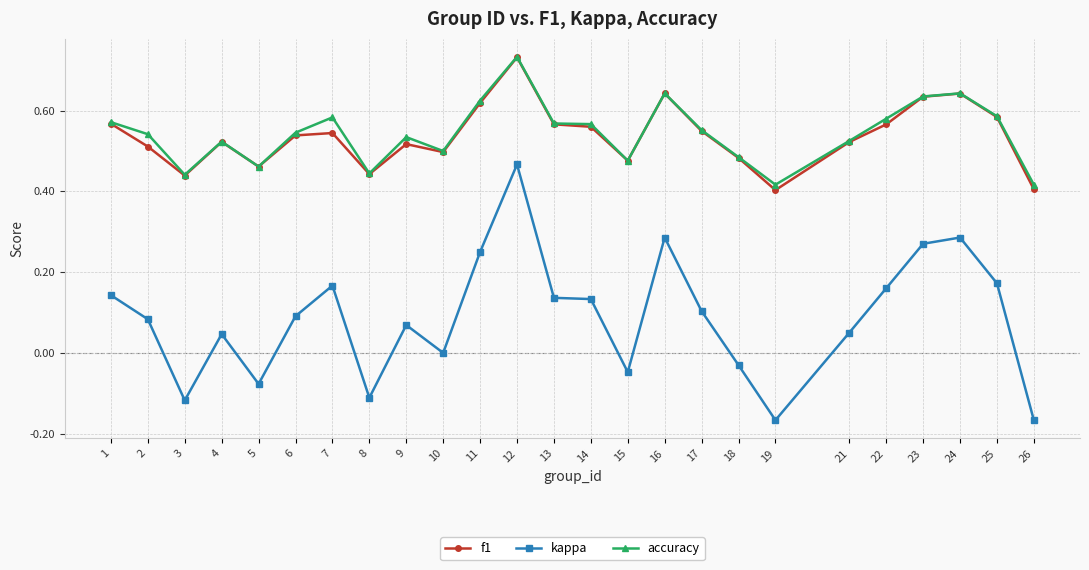

True or false: kappa and f1 intersect in this chart.

False